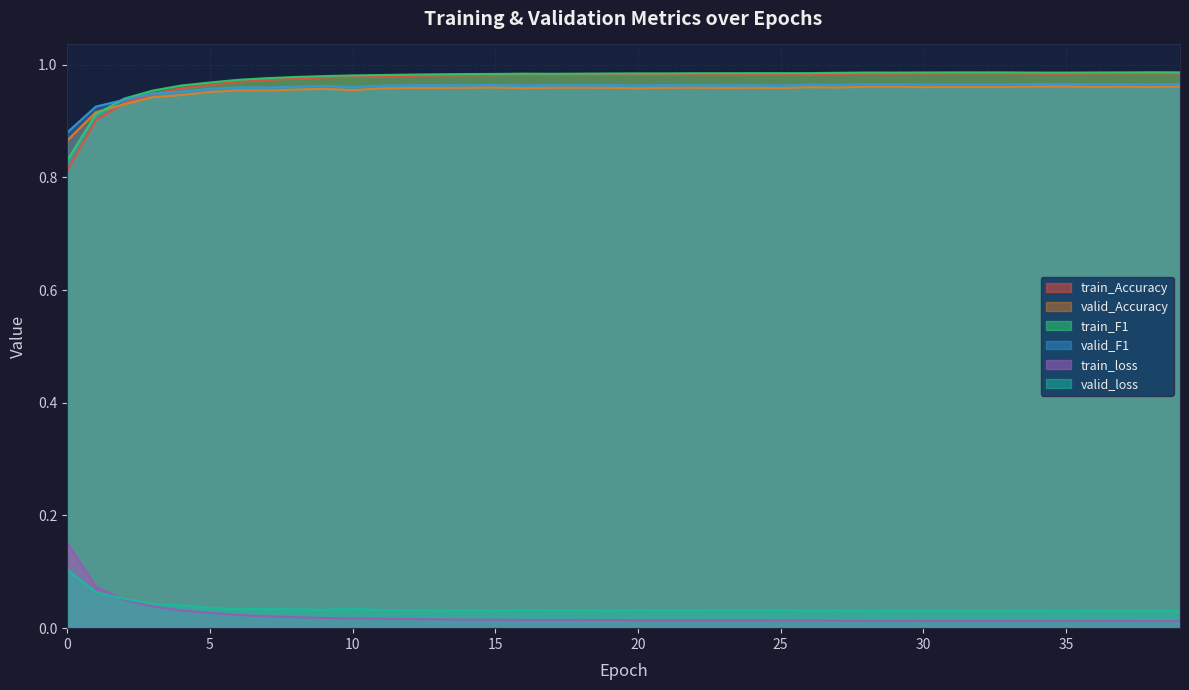

What is the value of the valid_loss point at the 3rd from the left?

0.1